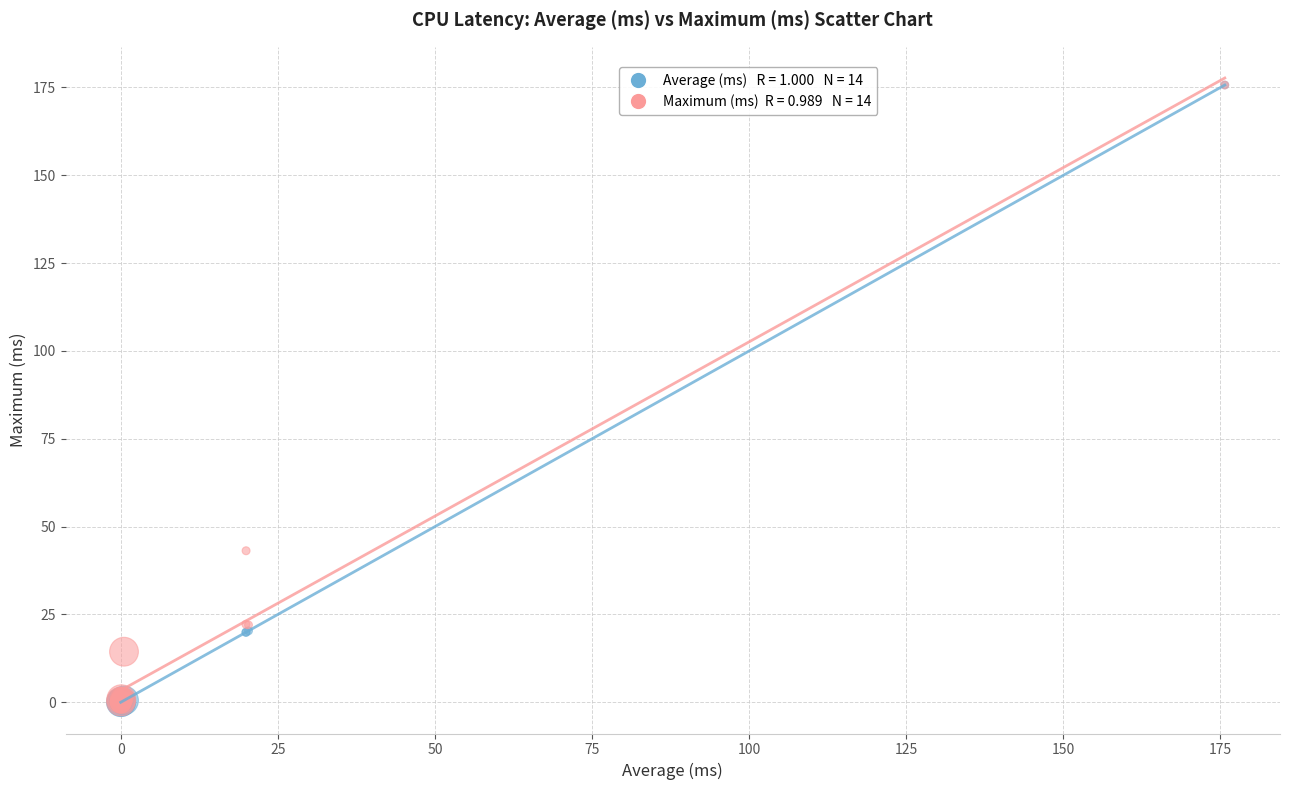

Across all series, what Y value is closest to 87?

43.1